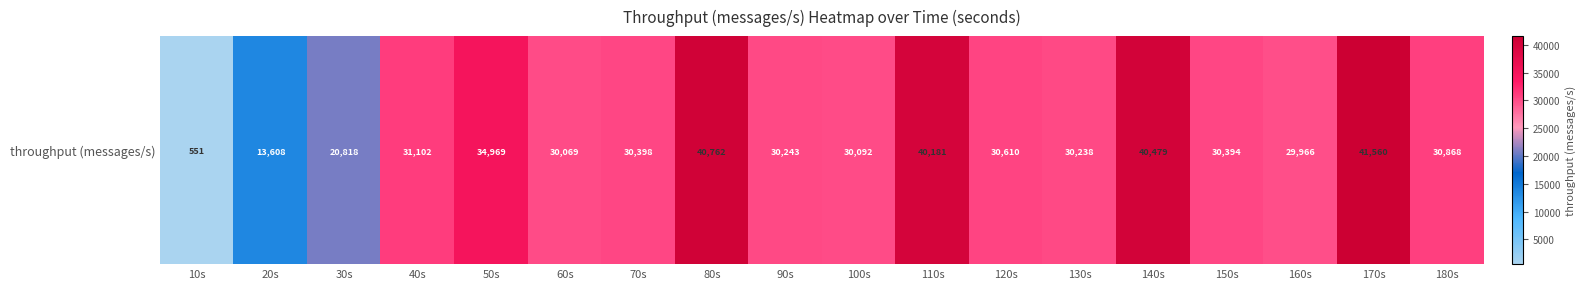

Count the number of data series in this chart.

1